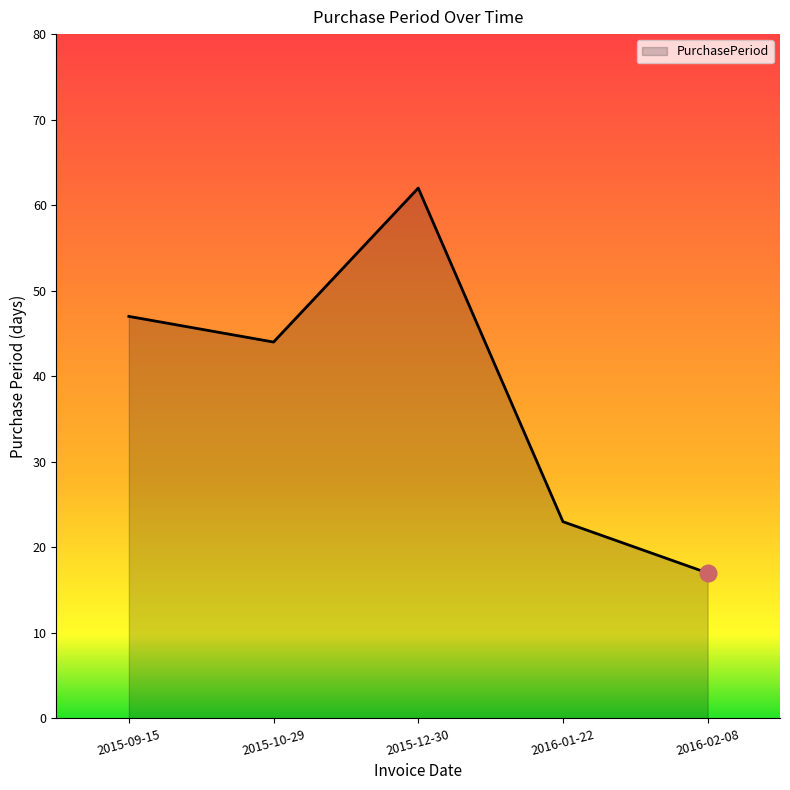

Reading left to right, list all the values displayed in this chart.

47	44	62	23	17